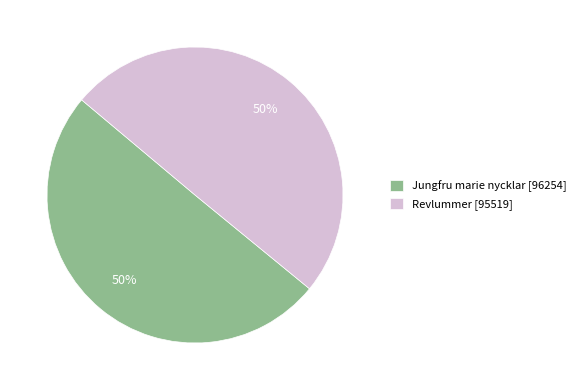

Do Jungfru marie nycklar [96254] and Revlummer [95519] together represent more than half of the pie?

Yes